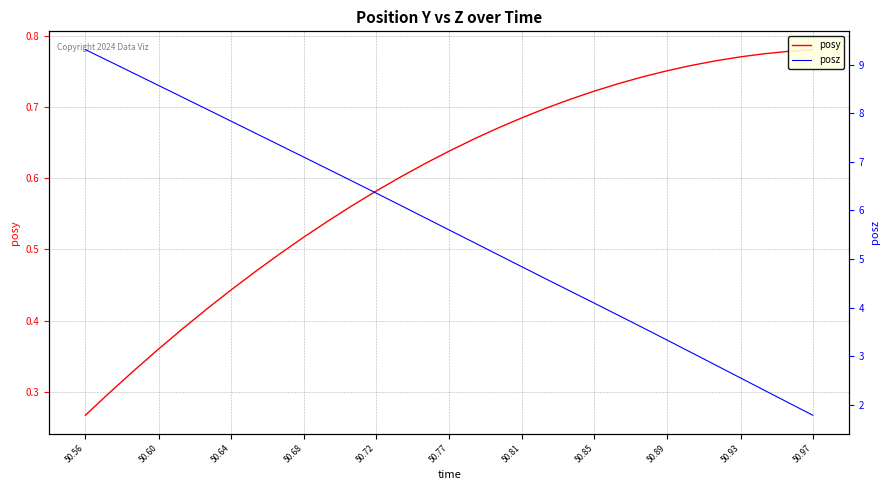

True or false: posz has more than 1 points higher than both neighbors.

False